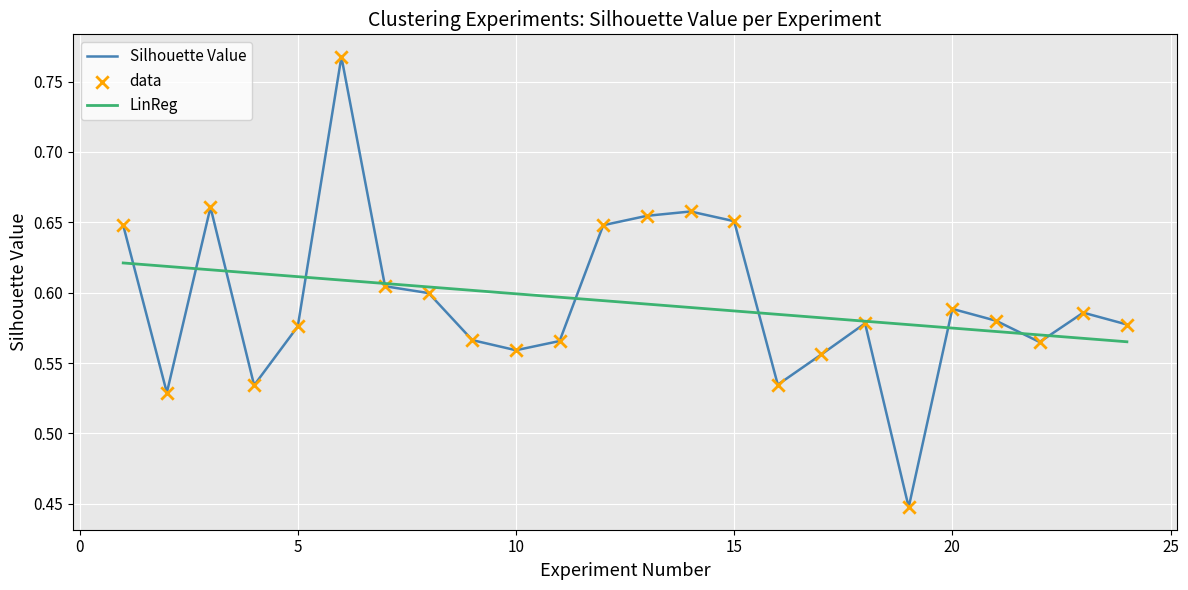

Rank the series by their maximum value, from lowest to highest.

LinReg, Silhouette Value